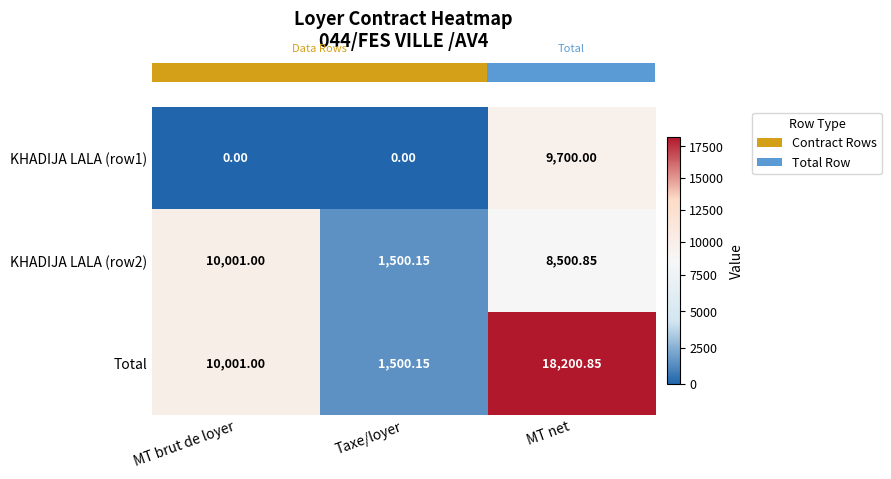

Where does the KHADIJA LALA (row2) series first go above 8500?

MT brut de loyer